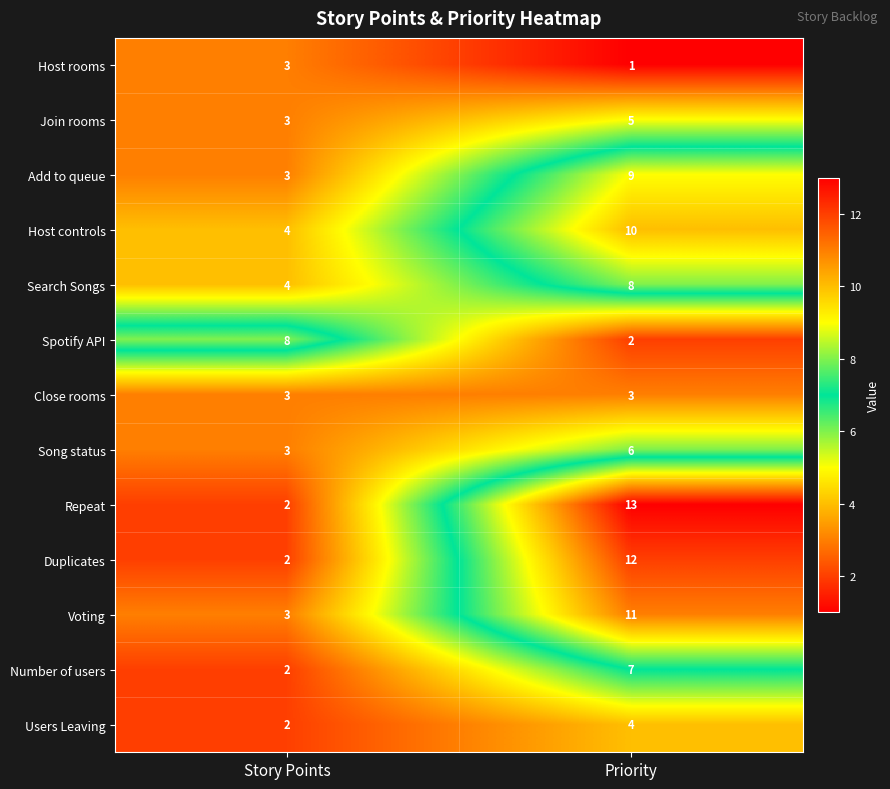

At which category does the chart reach its minimum across all series?

Priority